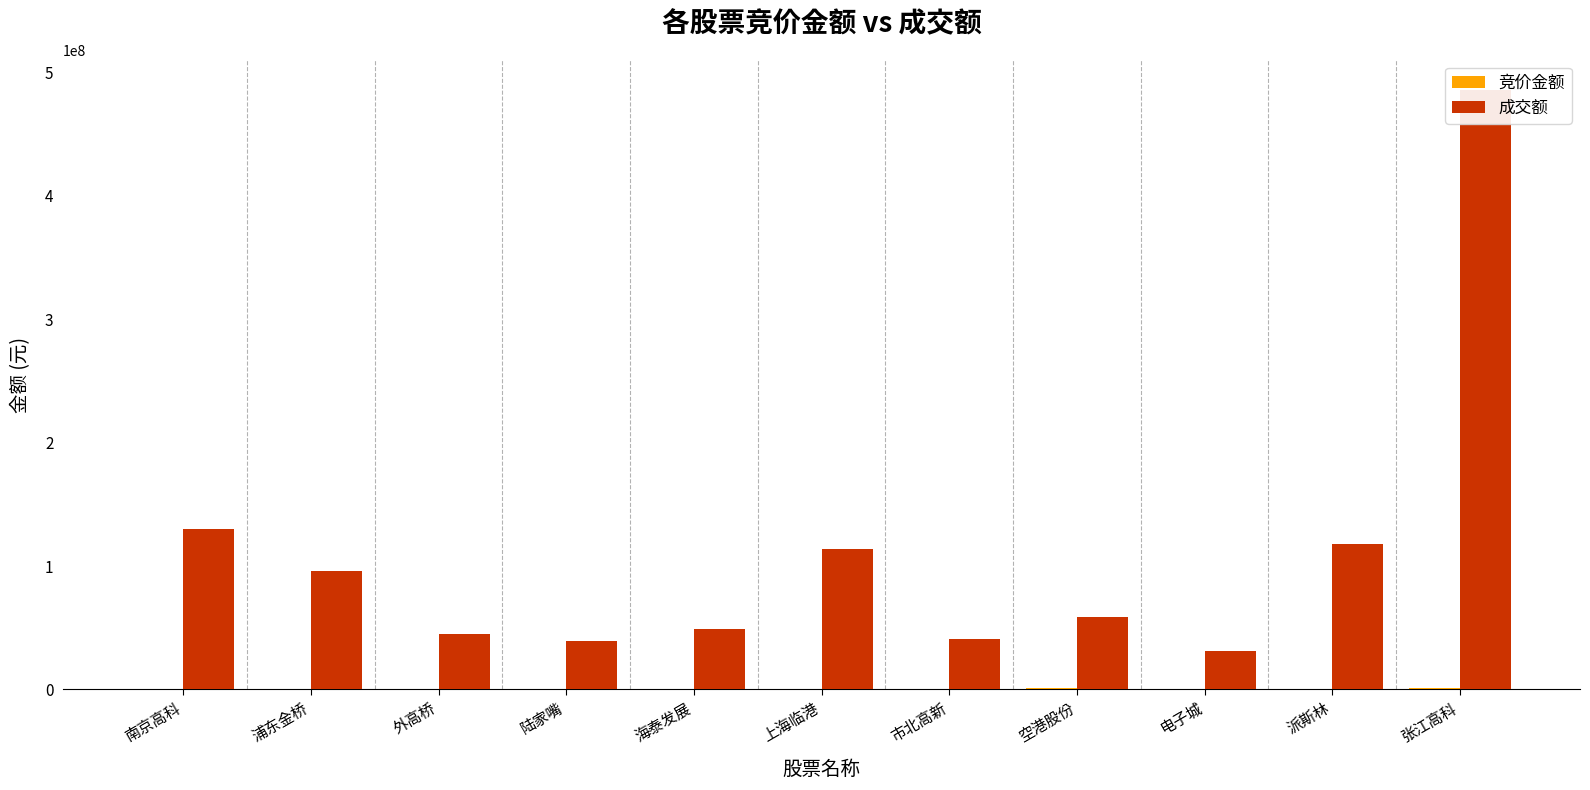

At how many categories does at least one series exceed 191221065?

1